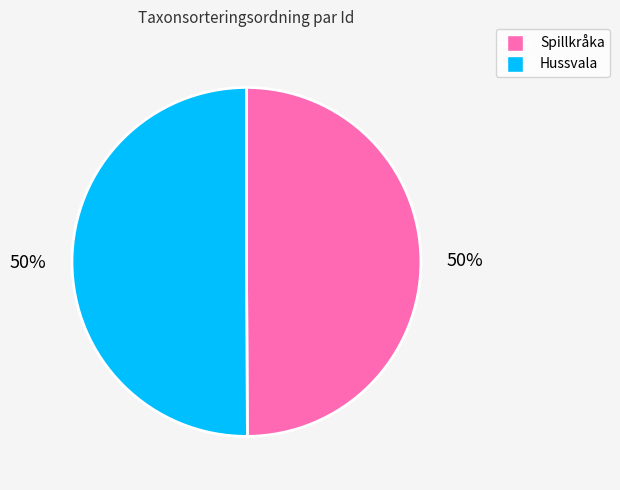

Is the sum of Spillkråka and Hussvala greater than half?

Yes